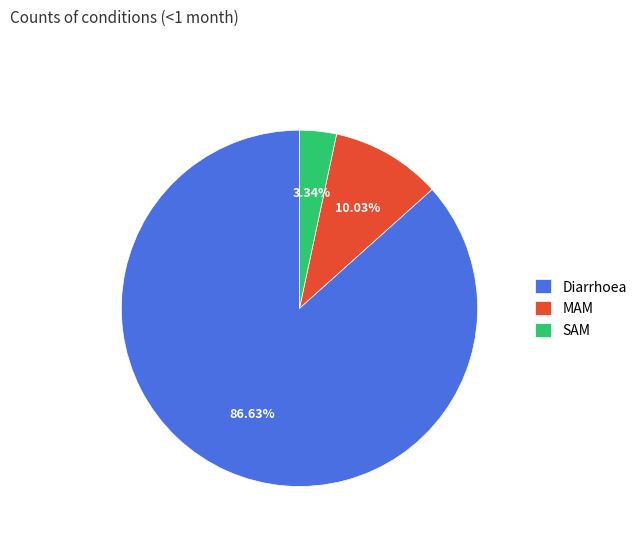

Which has a higher value, Diarrhoea or MAM?

Diarrhoea